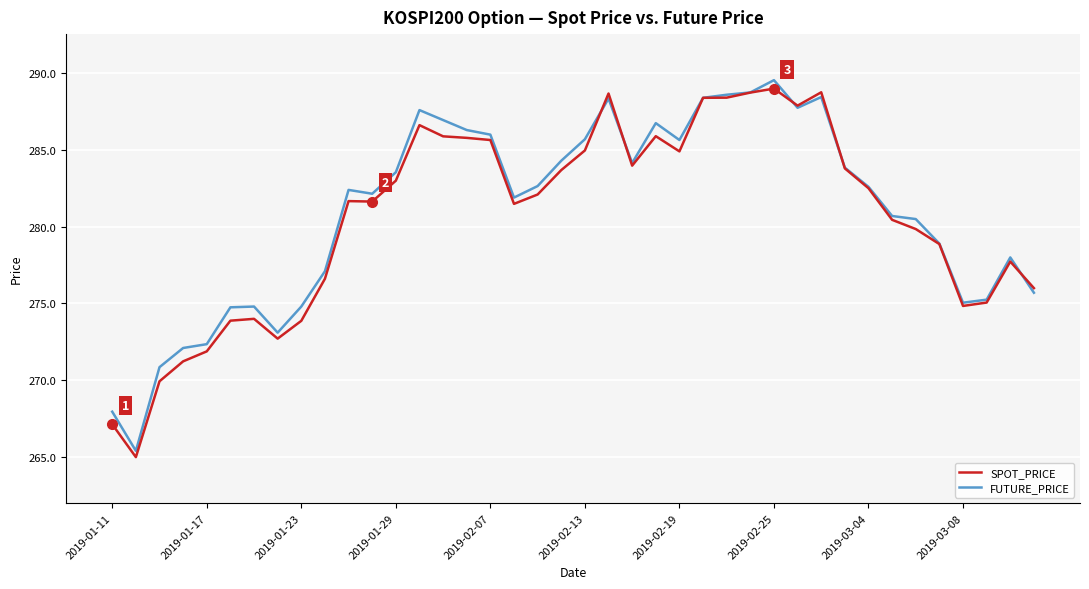

What is the minimum value for FUTURE_PRICE?

265.4